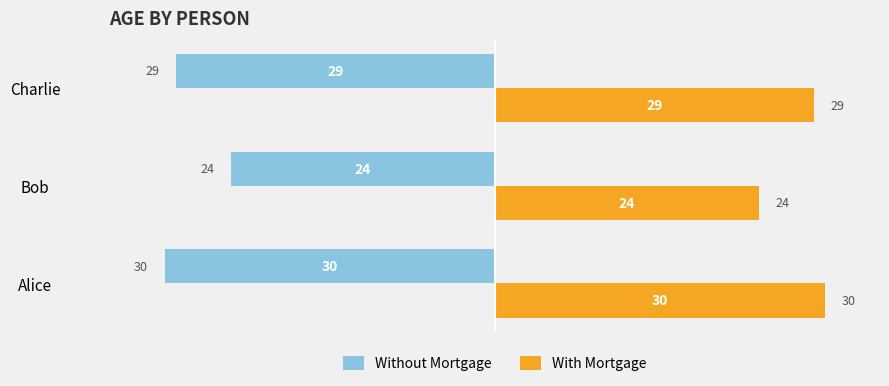

What is the spread (max minus min) of values at Charlie?

58